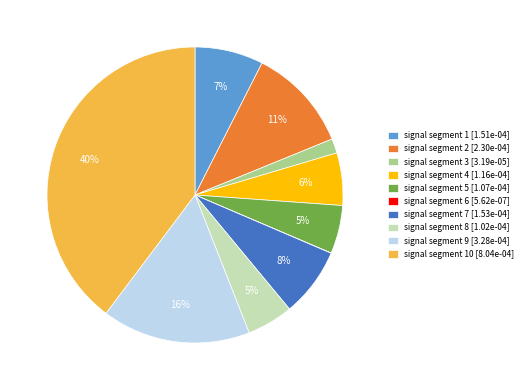

What percentage is the signal segment 7 [1.53e-04] slice, to the nearest percent?

8%